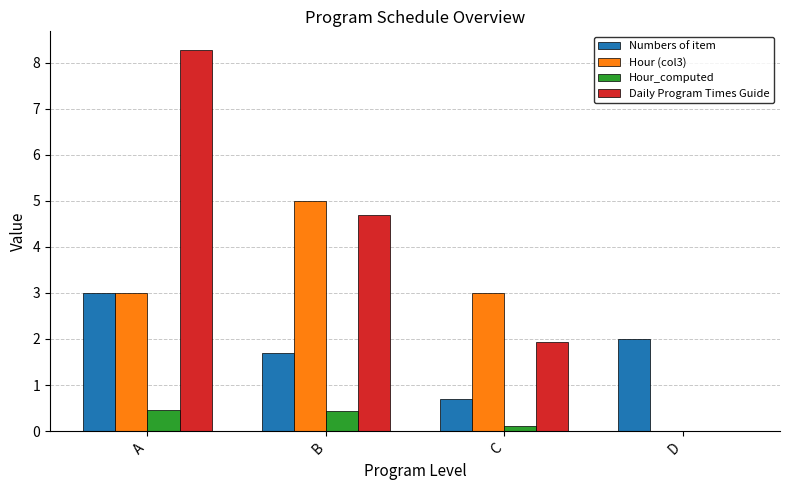

What is the total value across all series at B?

11.8